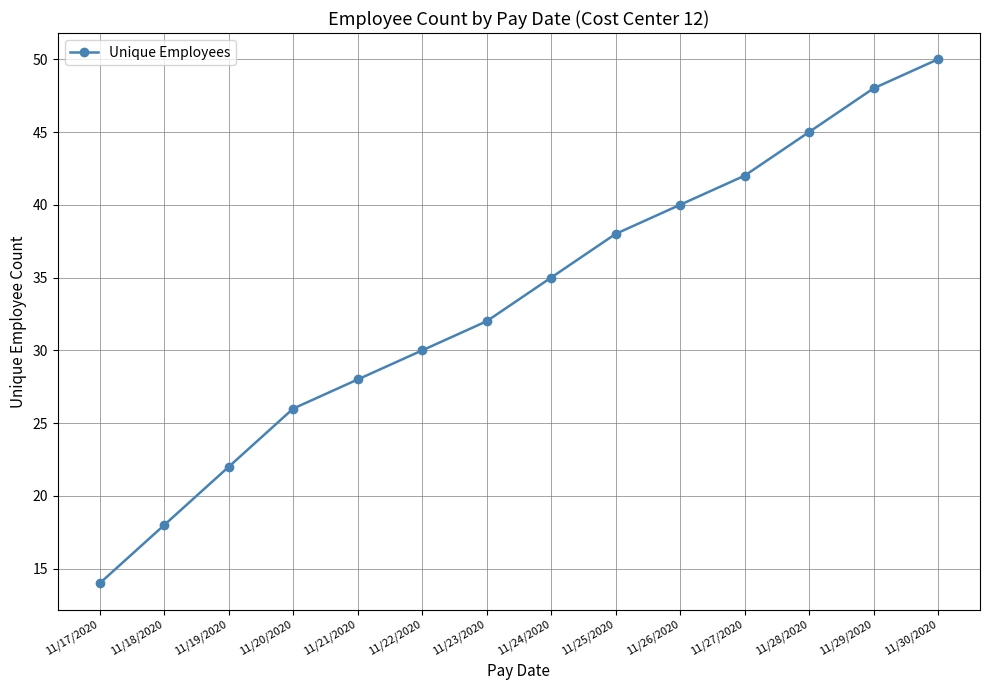

True or false: the data shows 54 at 11/23/2020.

False